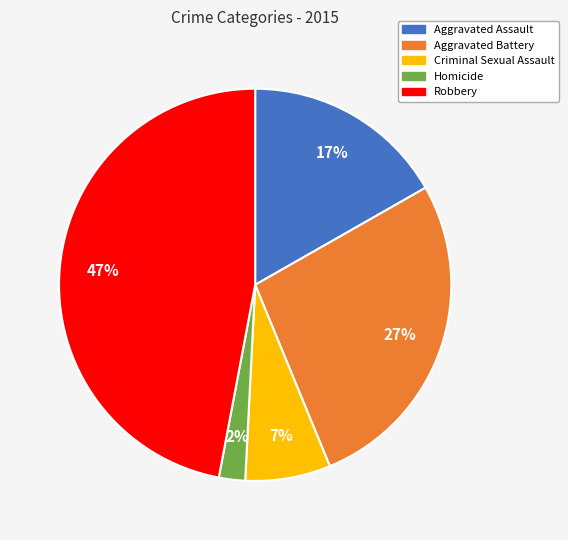

To the nearest percent, what is the average slice percentage?

20%